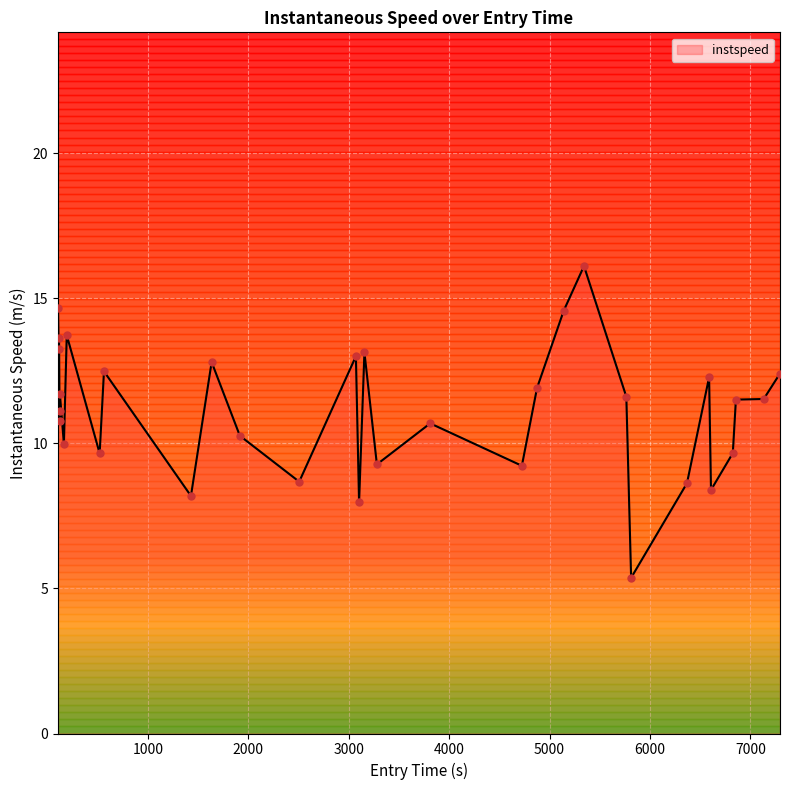

What is the difference between the maximum and minimum values?

10.7